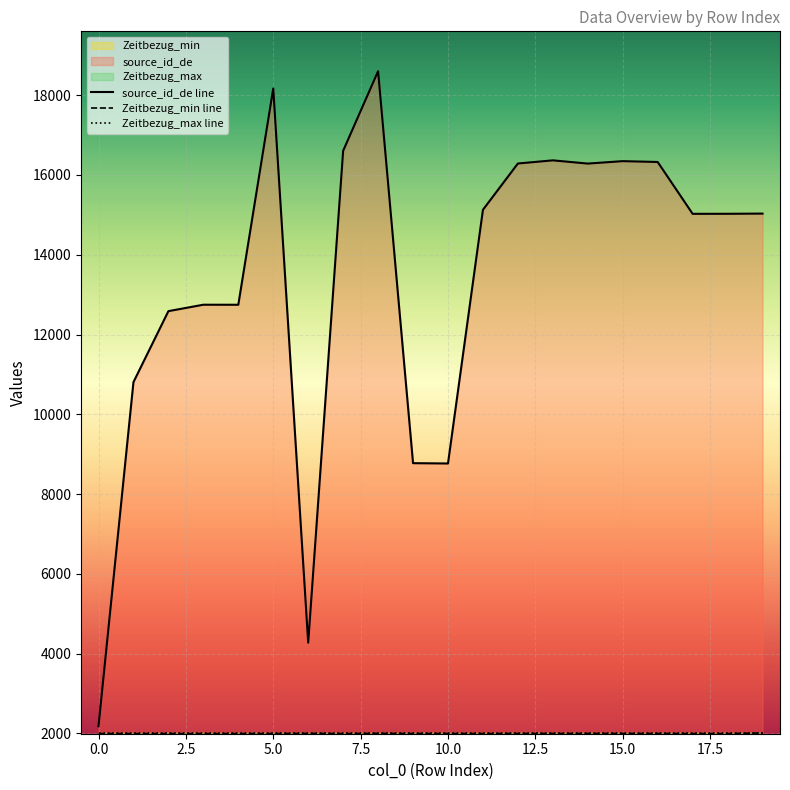

Reading right to left, transcribe all the data shown in this chart.

source_id_de: 15032	15027	15026	16326	16347	16286	16367	16288	15127	8766	8774	18602	16607	4273	18168	12746	12747	12586	10806	2176
Zeitbezug_min: 2010	1995	1995	1998	1998	1998	1998	1998	1995	1997	1997	2000	1995	2000	1996	1995	1995	1995	1995	1995